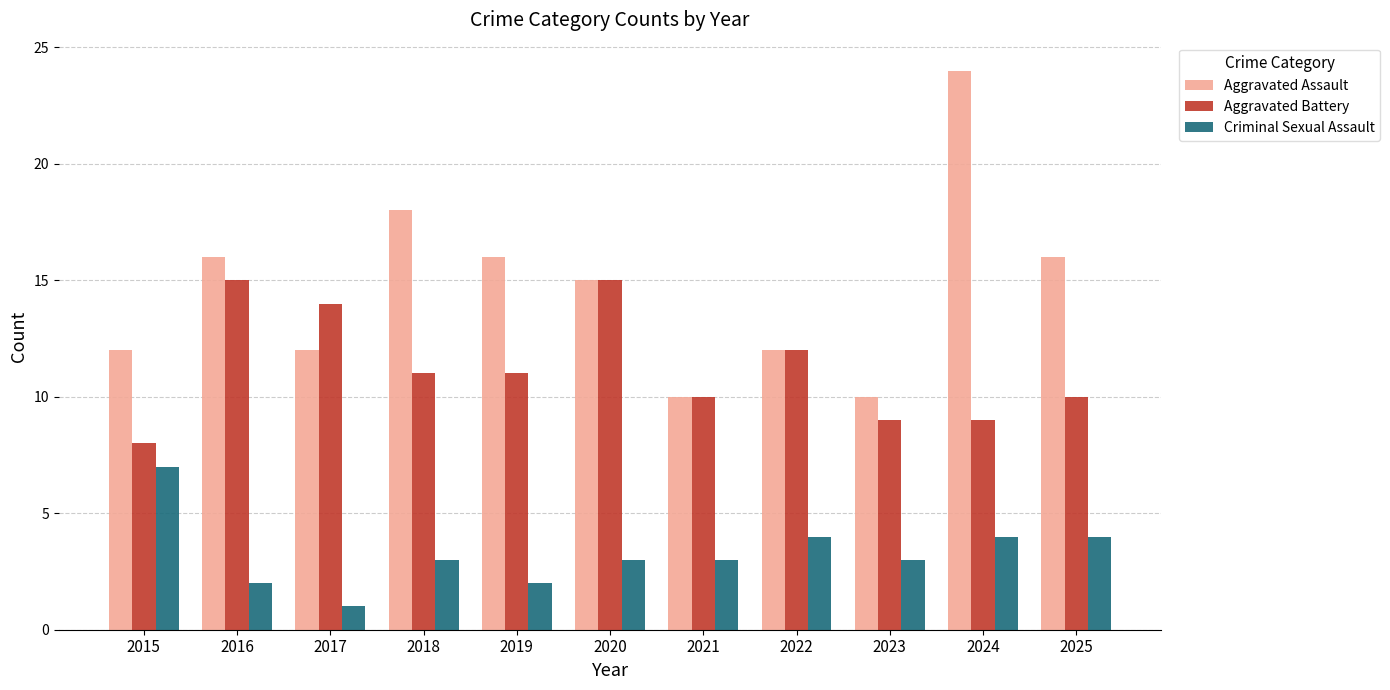

Which series has the largest range (max minus min)?

Aggravated Assault